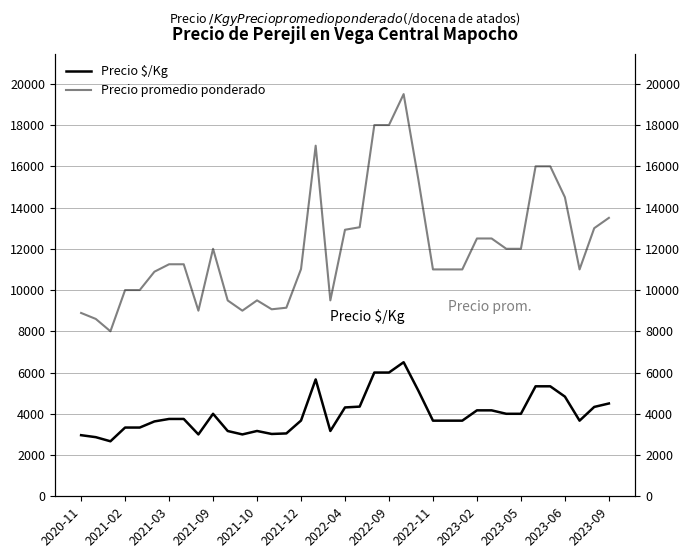

Which category has the highest value in the Precio $/Kg series?

22